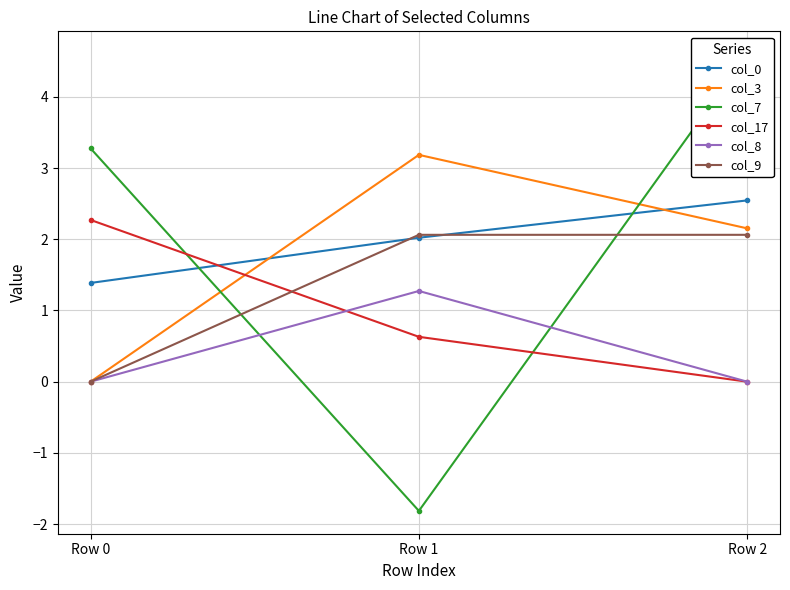

How many data points in col_3 are less than 2?

1